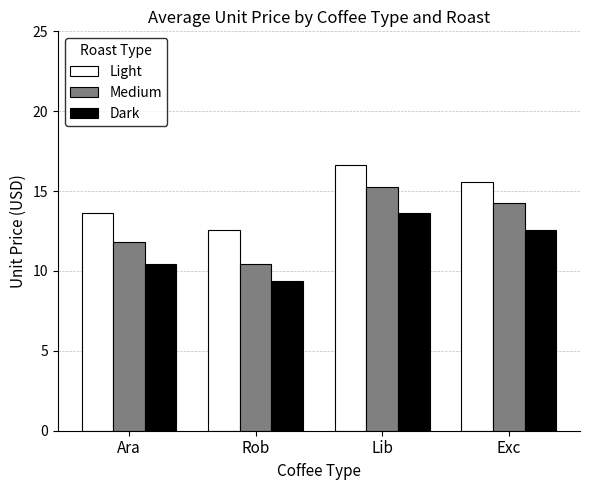

What is the label of the 1st bar from the left?

Ara